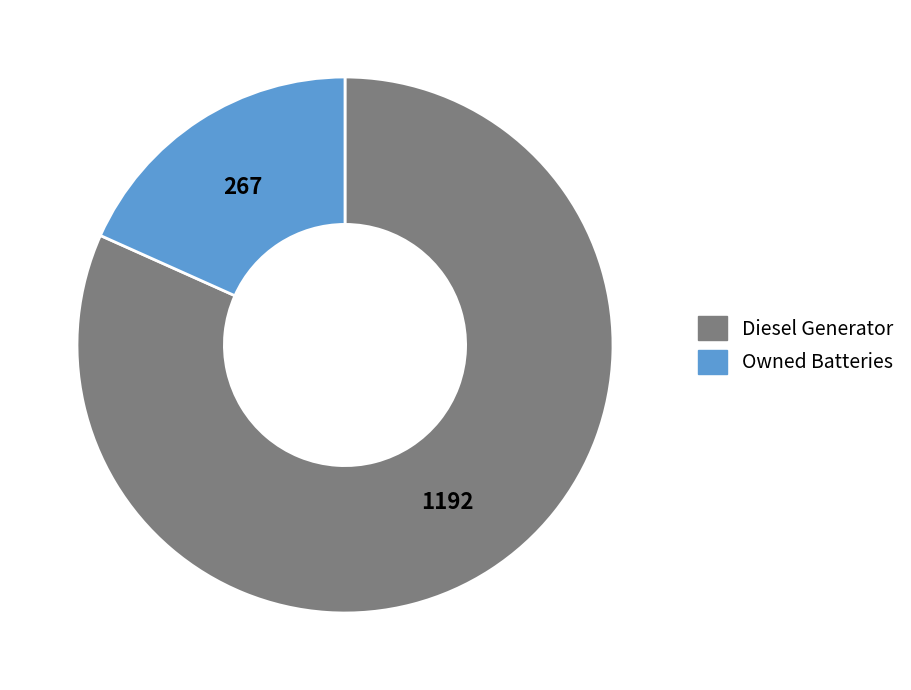

Is there a majority slice in this chart?

Yes